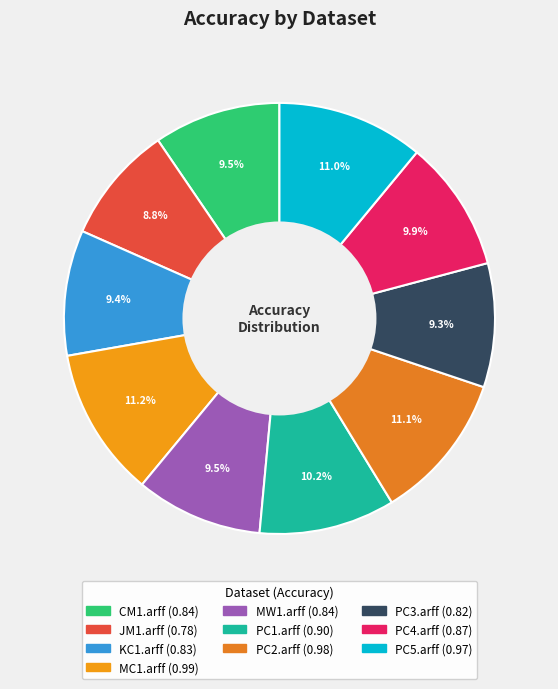

How many slices are in this pie chart?

10